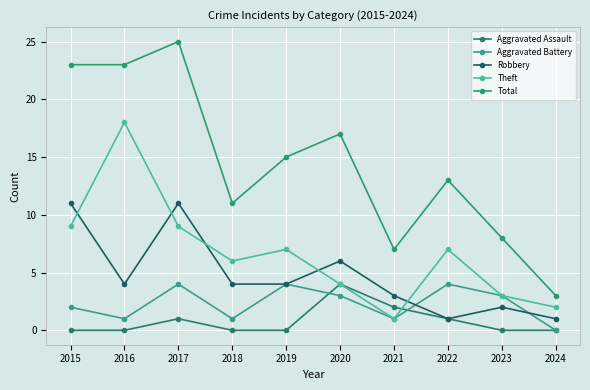

What is the sum of all Robbery values?

47